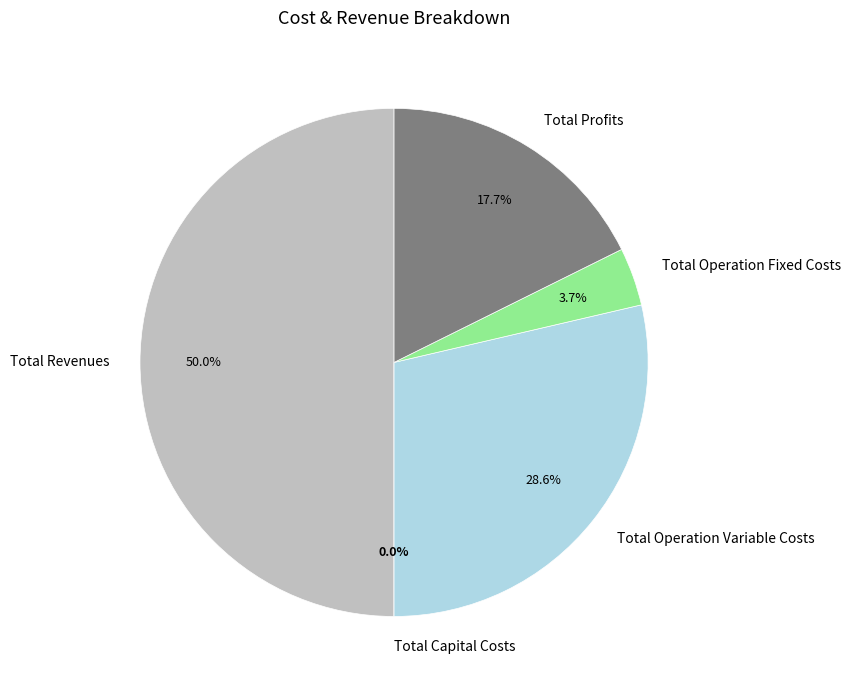

Is Total Revenues the majority of the pie?

No